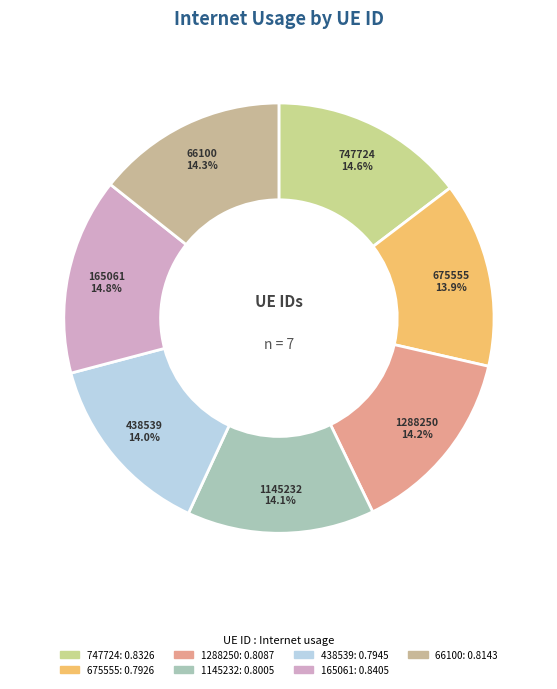

Between 165061 and 675555, which is larger?

165061